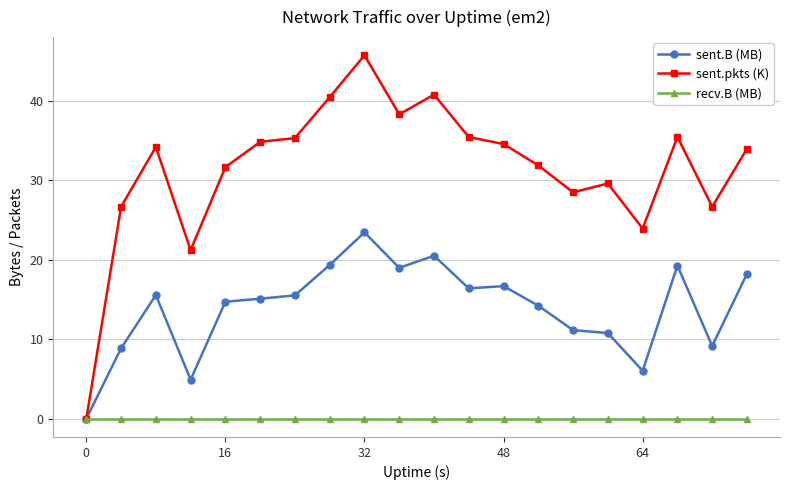

List the series in order of their peak value, lowest first.

recv.B (MB), sent.B (MB), sent.pkts (K)